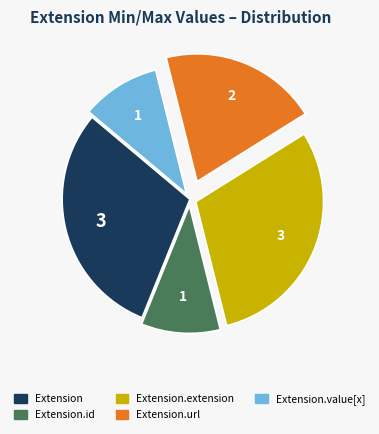

Is there a majority slice in this chart?

No